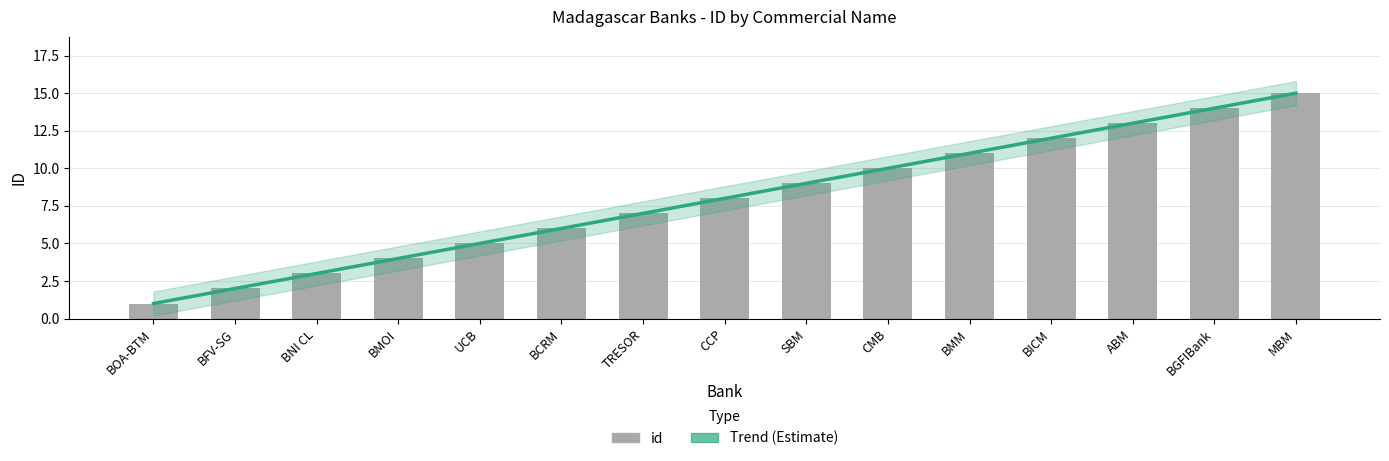

What is the value of the 10th bar from the left?

10